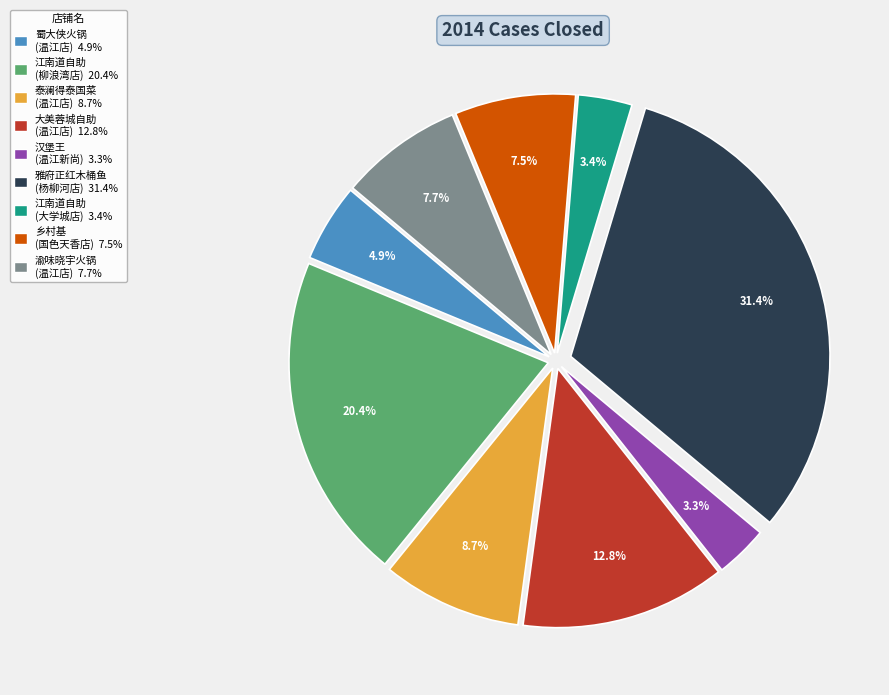

Does any single category account for the majority?

No